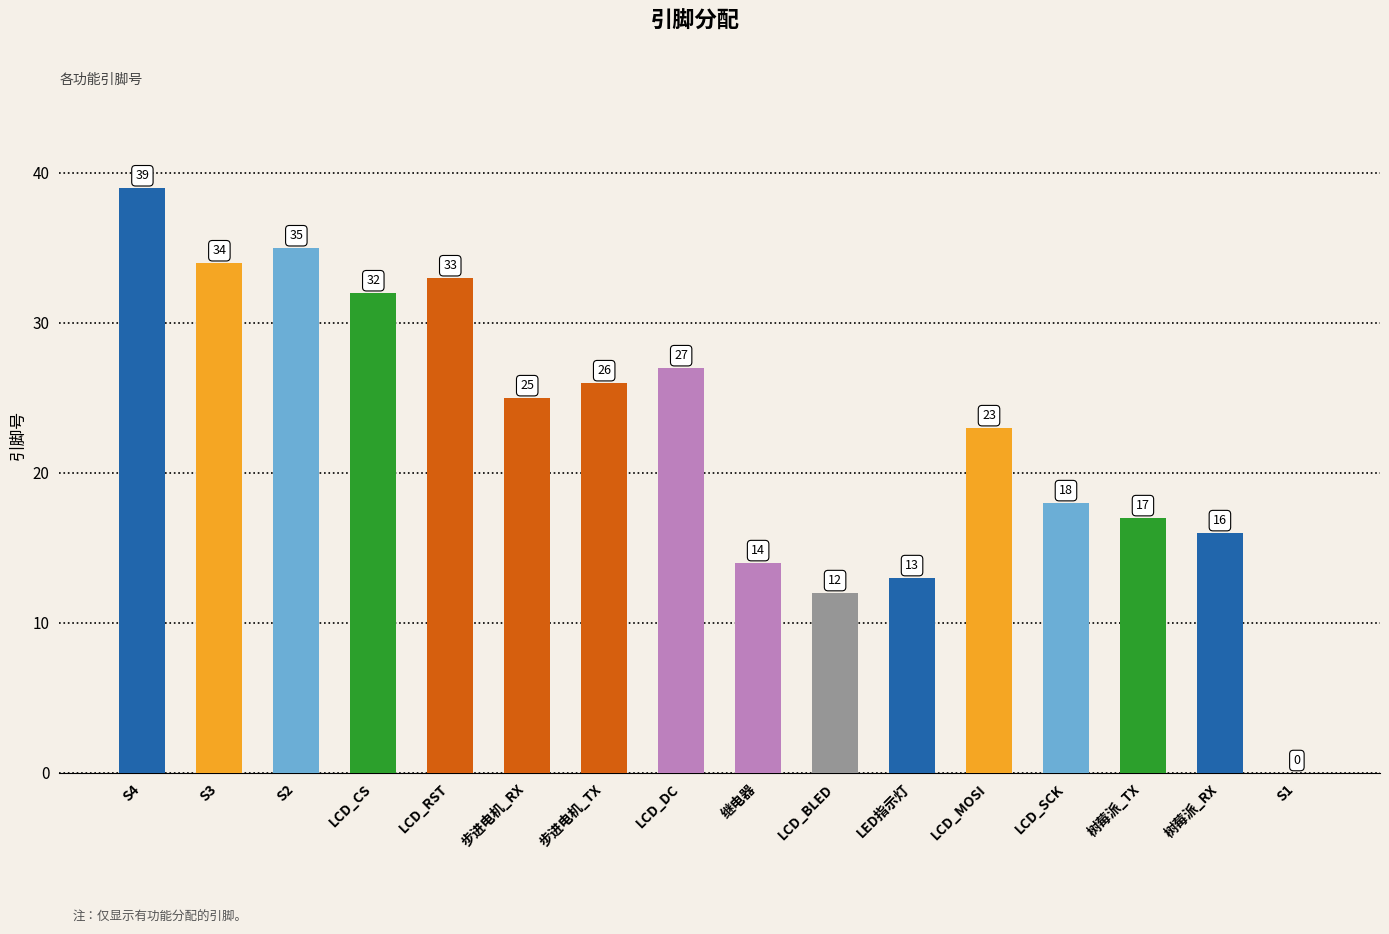

What is the change in value from LCD_CS to LED指示灯?

-19